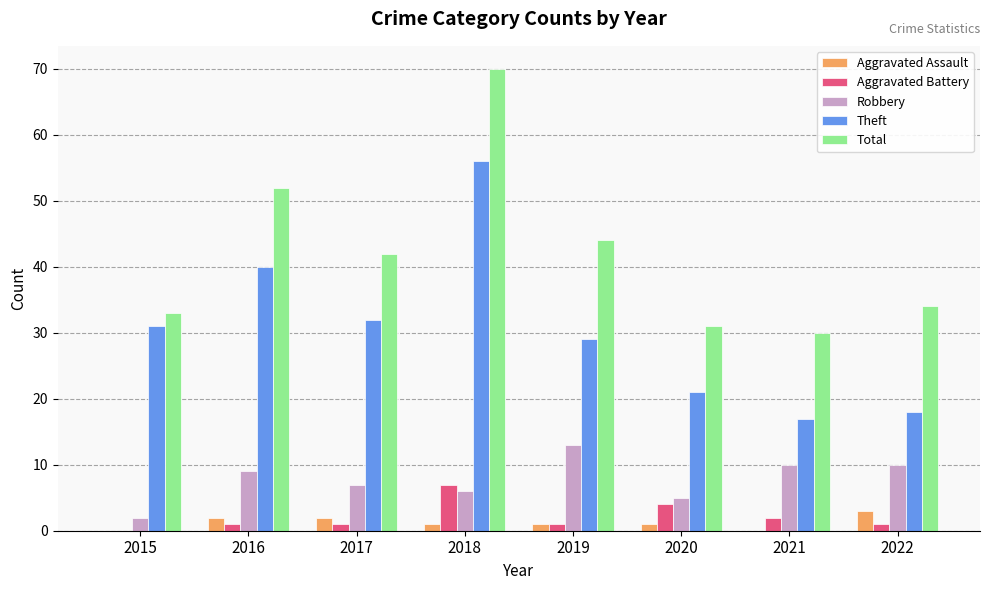

At which category is the sum across all series the highest?

2018